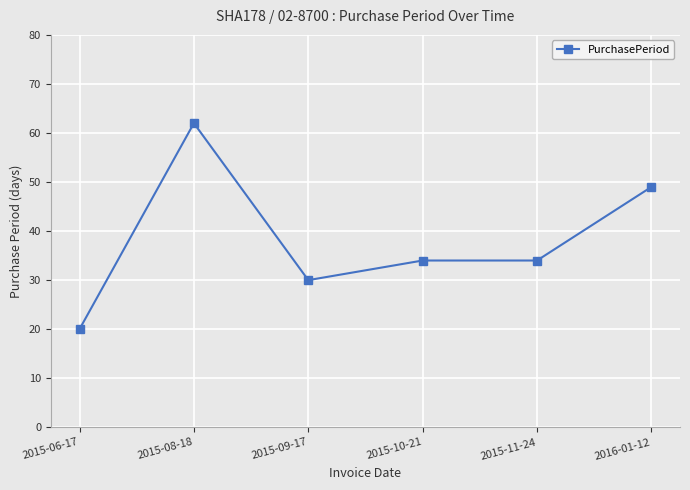

The chart shows a value of 43 at 2015-08-18. True or false?

False